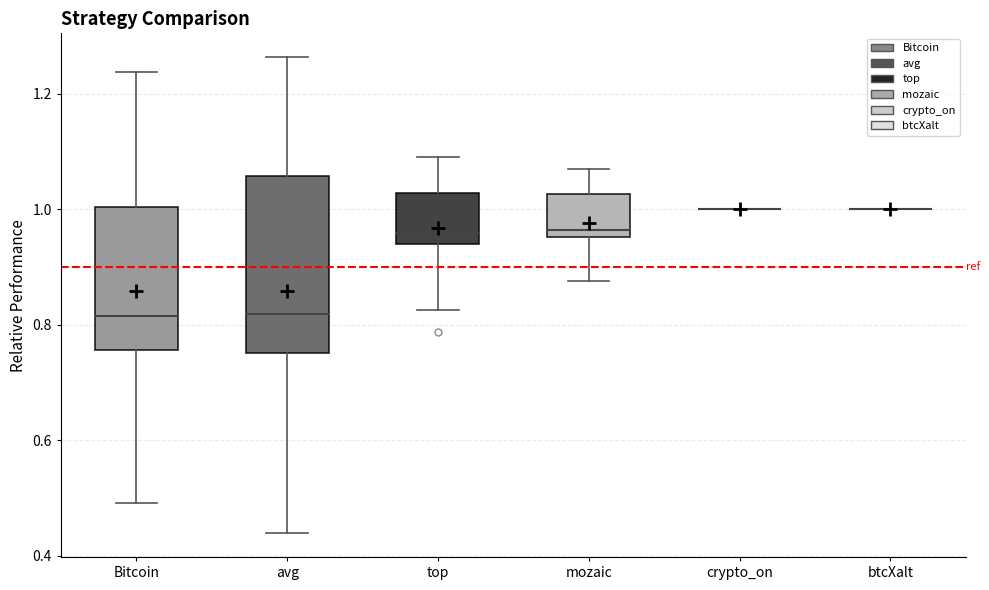

Reading left to right, transcribe this box plot: for each box, give where its median line is, the range the box spans, and where its two whiskers end, as read against the y-axis. The values are not printed on the chart, so give them approximately, as read against the axis.

Bitcoin: median 0.82, box 0.76 to 1.00, whiskers 0.50 to 1.24
avg: median 0.82, box 0.76 to 1.06, whiskers 0.44 to 1.26
top: median 0.96, box 0.94 to 1.02, whiskers 0.82 to 1.10
mozaic: median 0.96 (just above the box's lower edge), box 0.96 to 1.02, whiskers 0.88 to 1.06
crypto_on: box collapsed to a line at 1.00, whiskers 1.00 to 1.00
btcXalt: box collapsed to a line at 1.00, whiskers 1.00 to 1.00